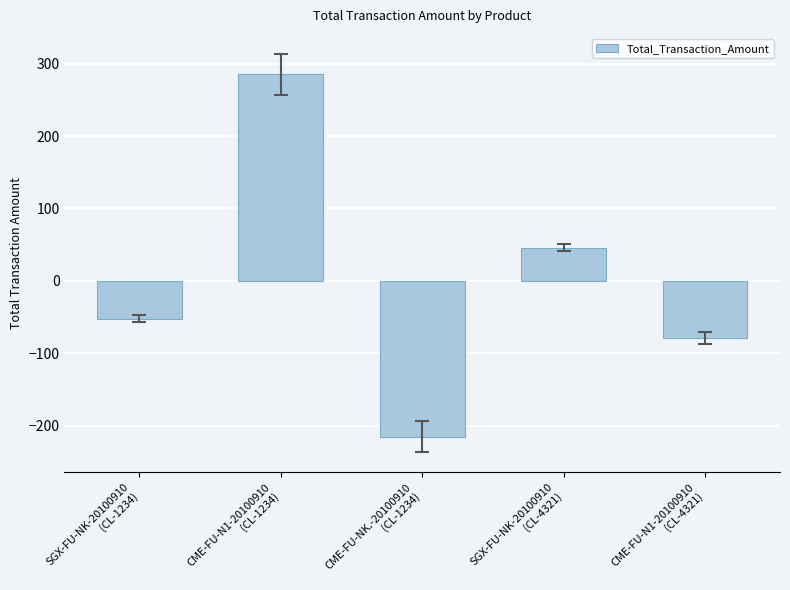

Reading left to right, transcribe all the data shown in this chart.

-52	285	-215	46	-79